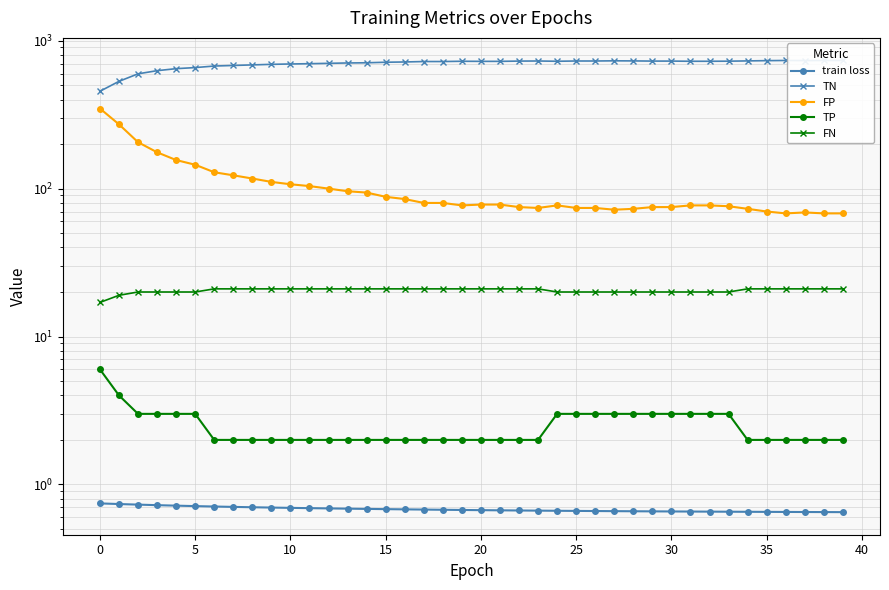

Rank the series at 5 from lowest to highest value.

train loss, TP, FN, FP, TN